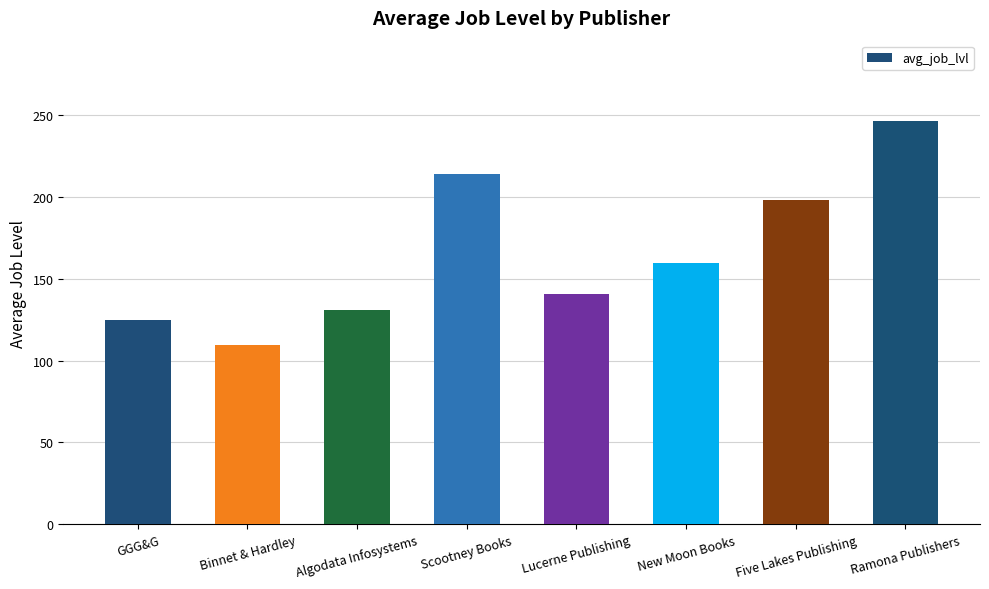

Where is the data nearest to the value 177?

New Moon Books